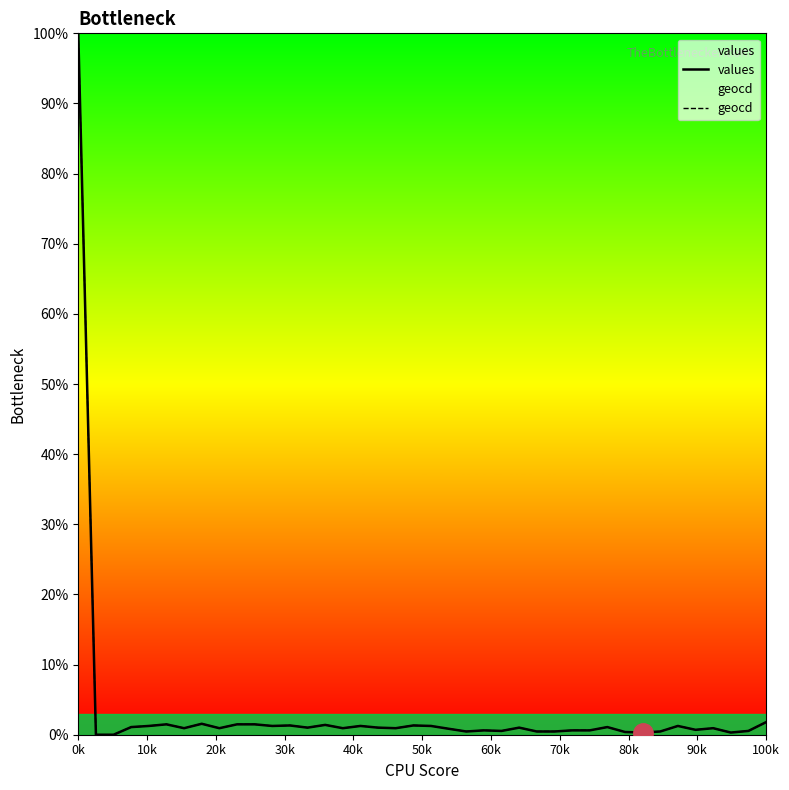

True or false: values has more than 2 points higher than both neighbors.

True